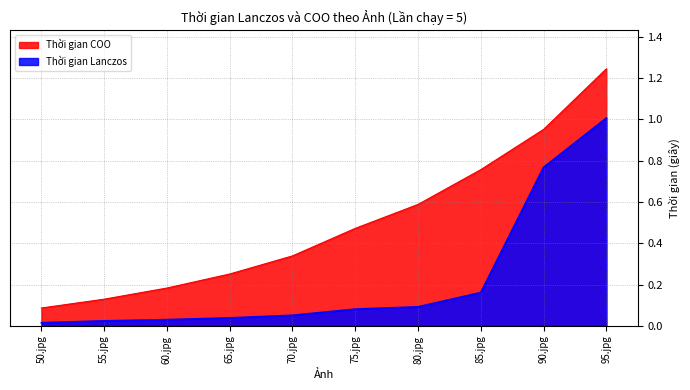

Reading right to left, what are all the values shown in this chart?

Thời gian Lanczos: 1.0	0.8	0.2	0.1	0.1	0.1	0.0	0.0	0.0	0.0
Thời gian COO: 1.2	1.0	0.8	0.6	0.5	0.3	0.3	0.2	0.1	0.1